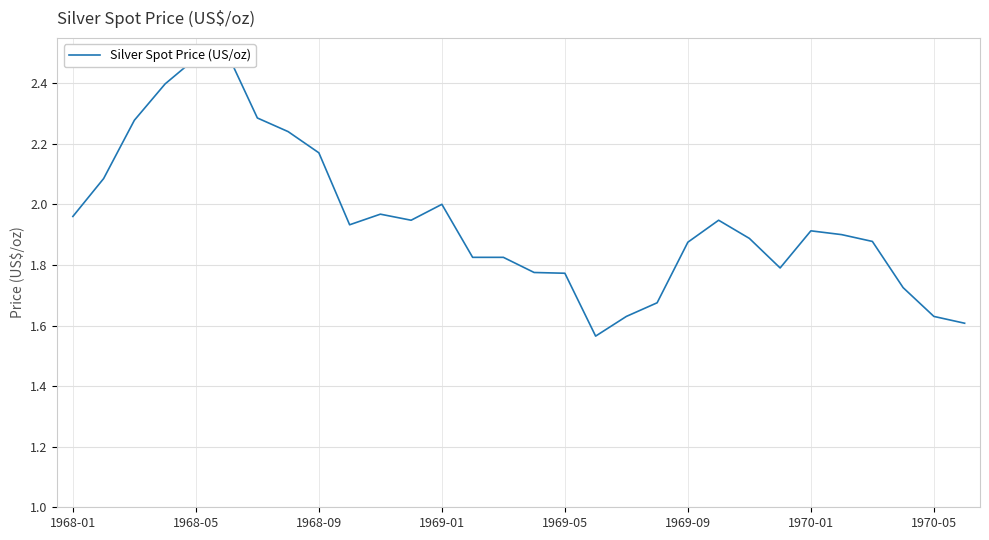

What is the change in value from 1968-09 to 28?

-0.6